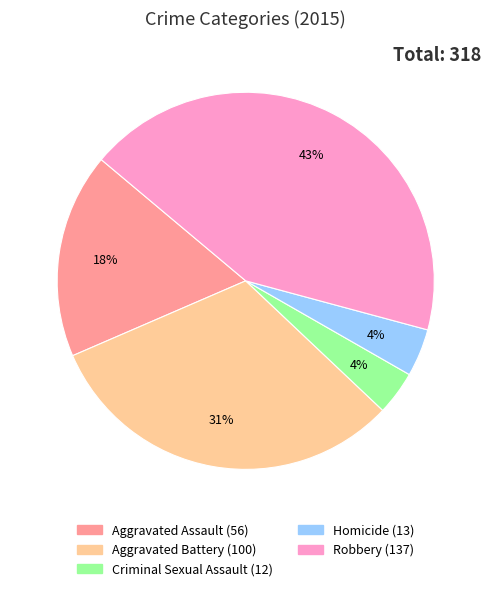

Count the number of slices in the pie.

5